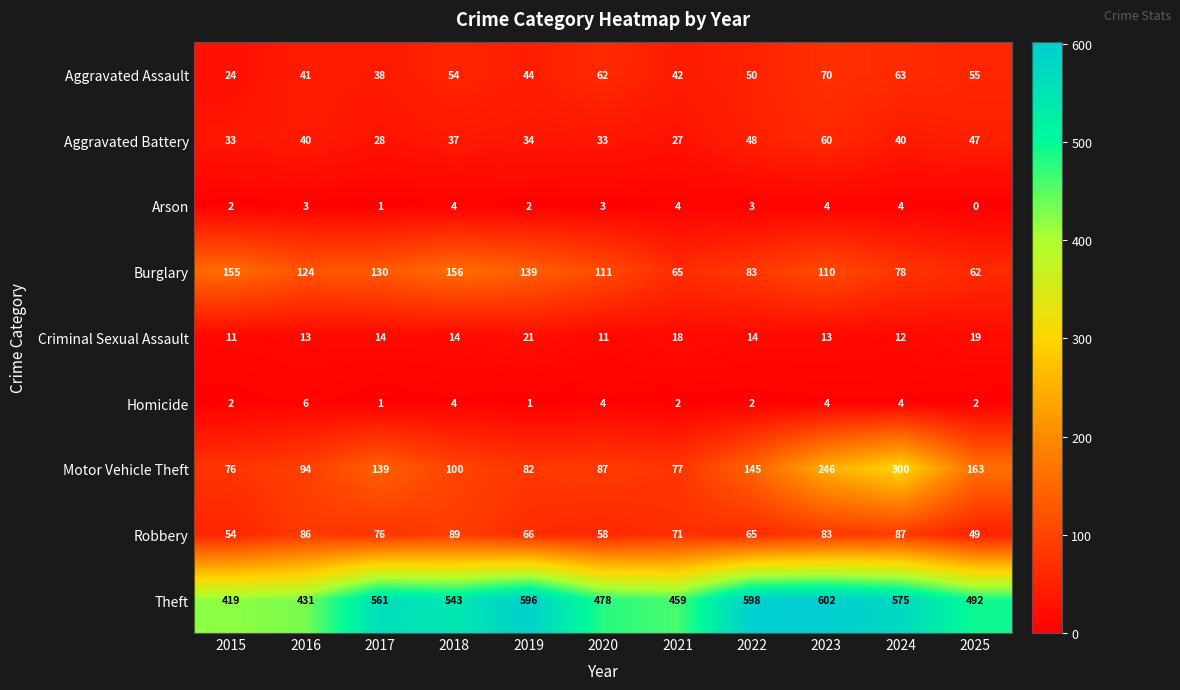

What is the approximate value of Arson at 2024?

4